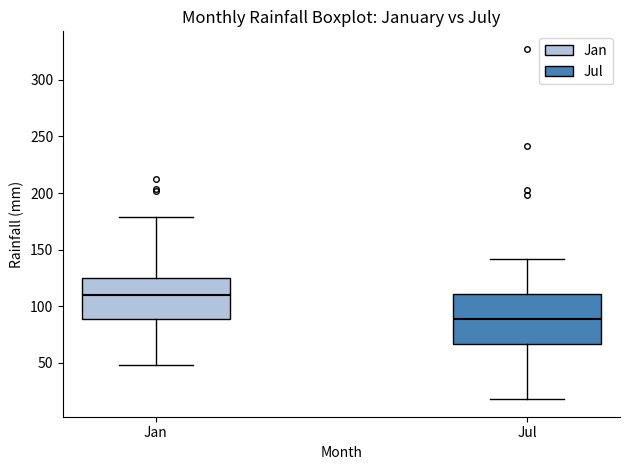

Which box has the lowest median line?

Jul